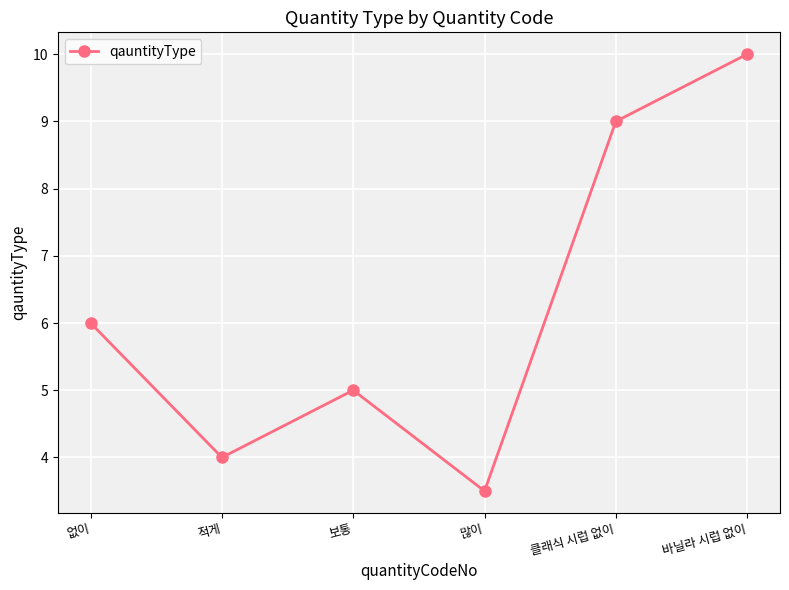

Between 없이 and 적게, which is larger?

없이